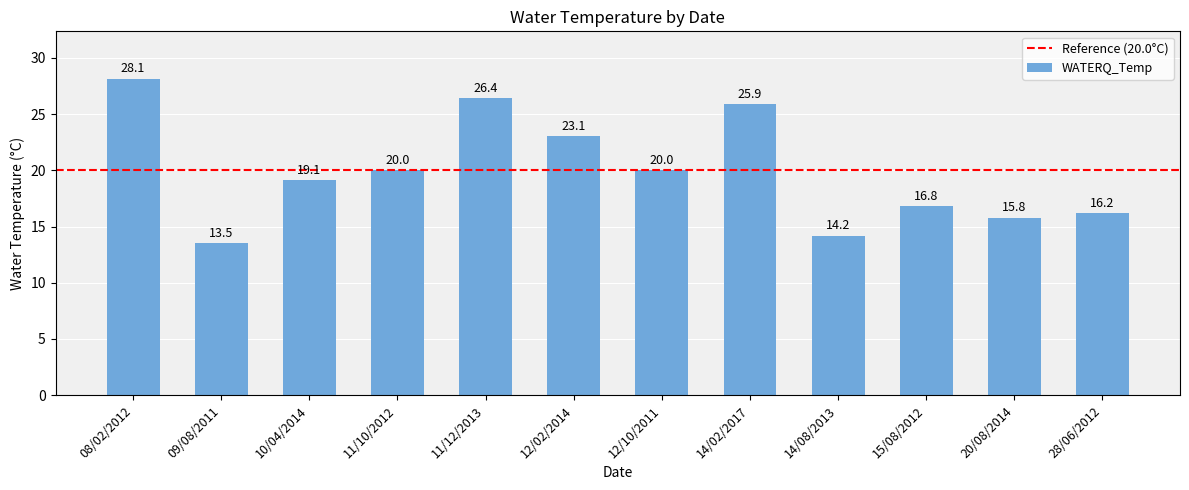

True or false: the data shows 23.1 at 12/02/2014.

True